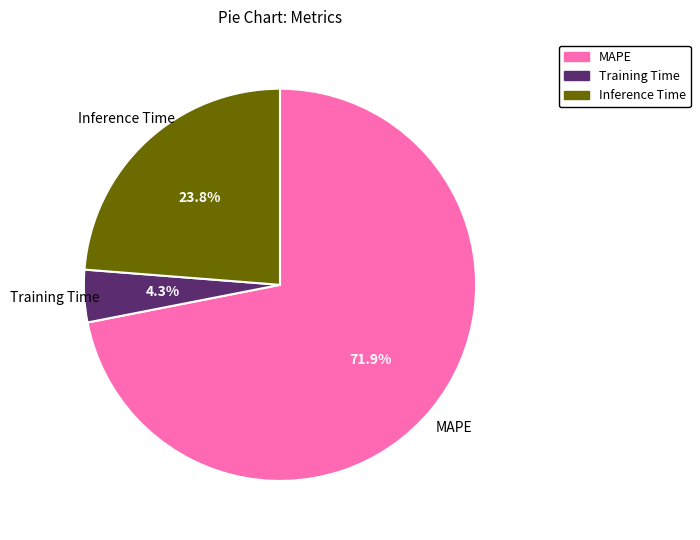

How many segments does this pie chart have?

3